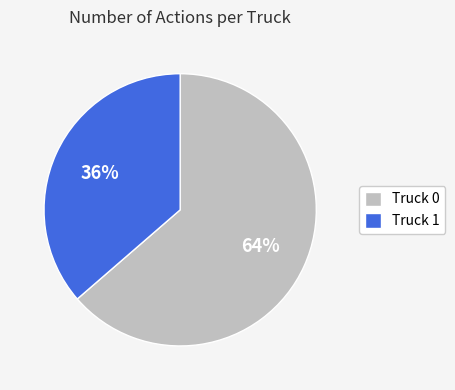

What percentage is the Truck 1 slice, to the nearest percent?

36%